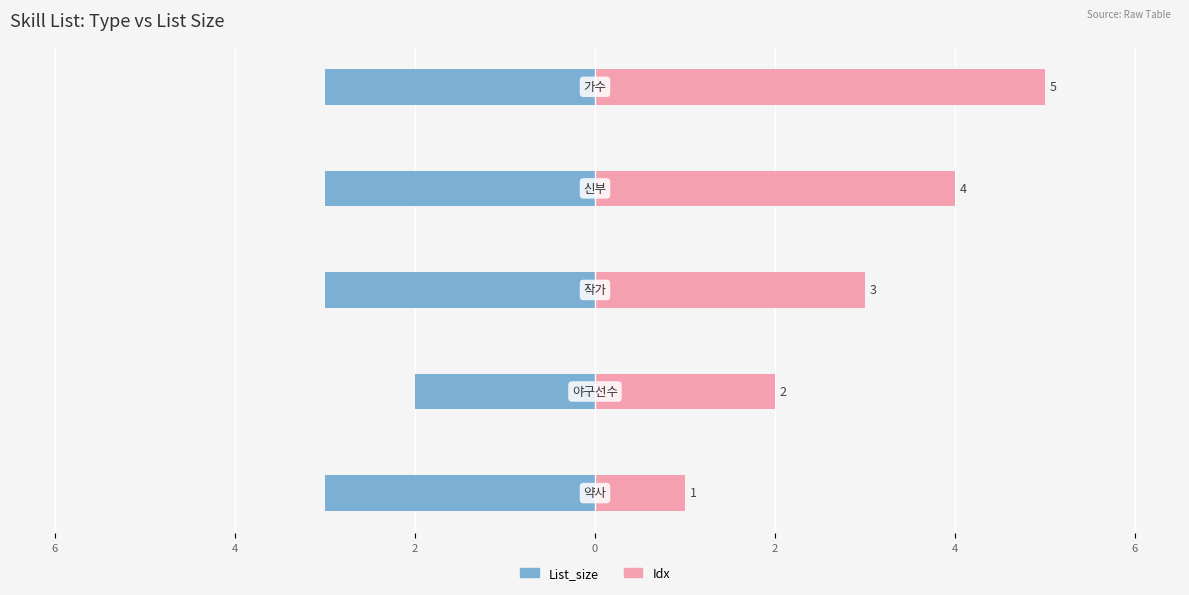

The value of Idx at 0 is 5. True or false?

True